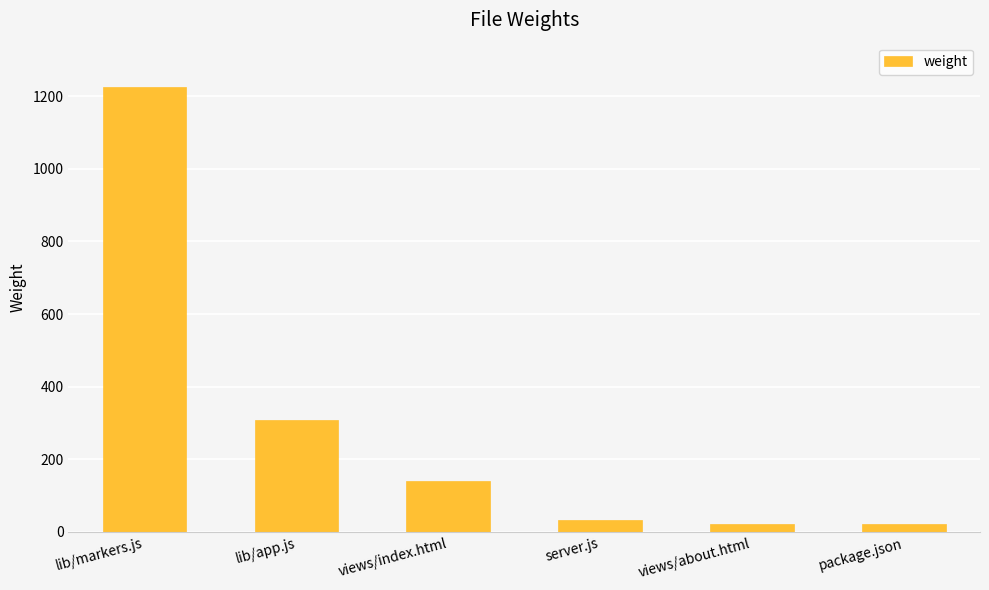

Is it true that the value at lib/markers.js is 826?

False